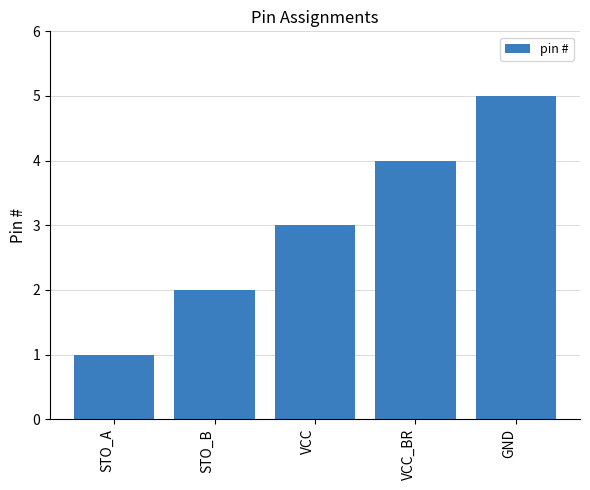

Which label corresponds to the smallest value in the chart?

STO_A